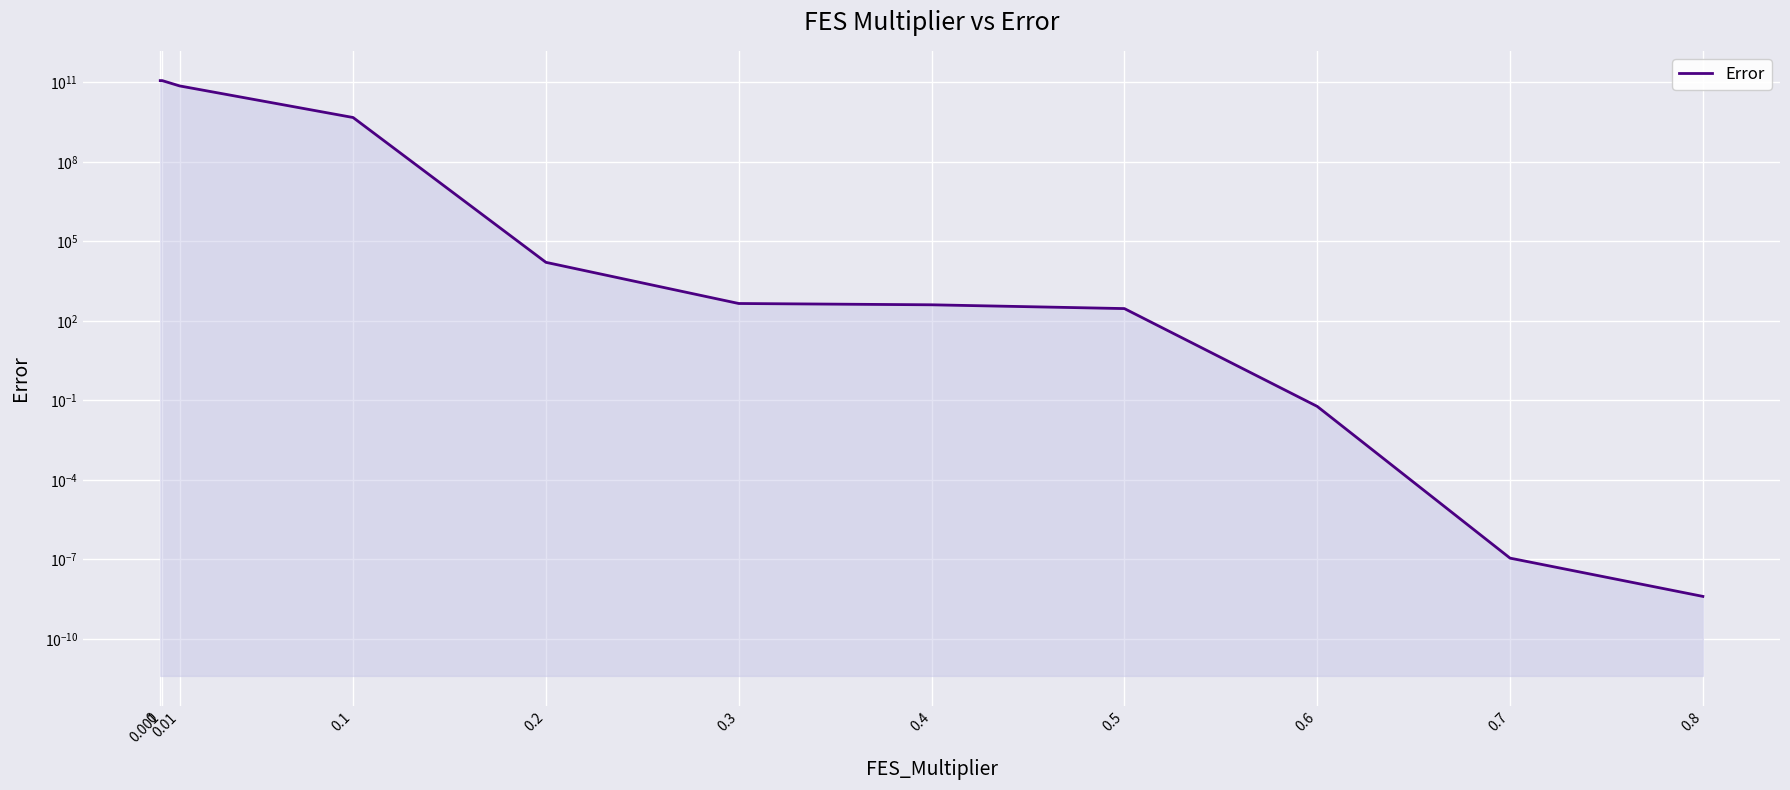

How many lines are shown in the chart?

1